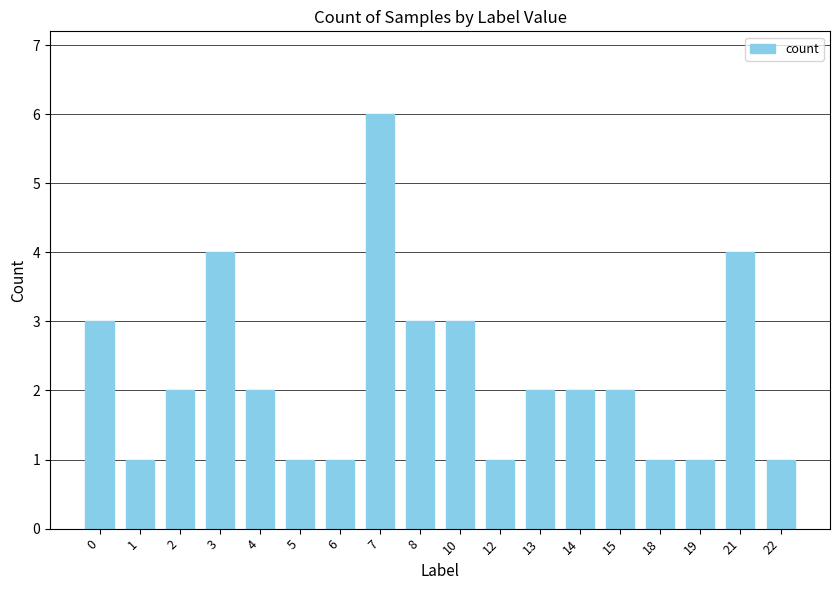

Count the number of categories in the chart.

18